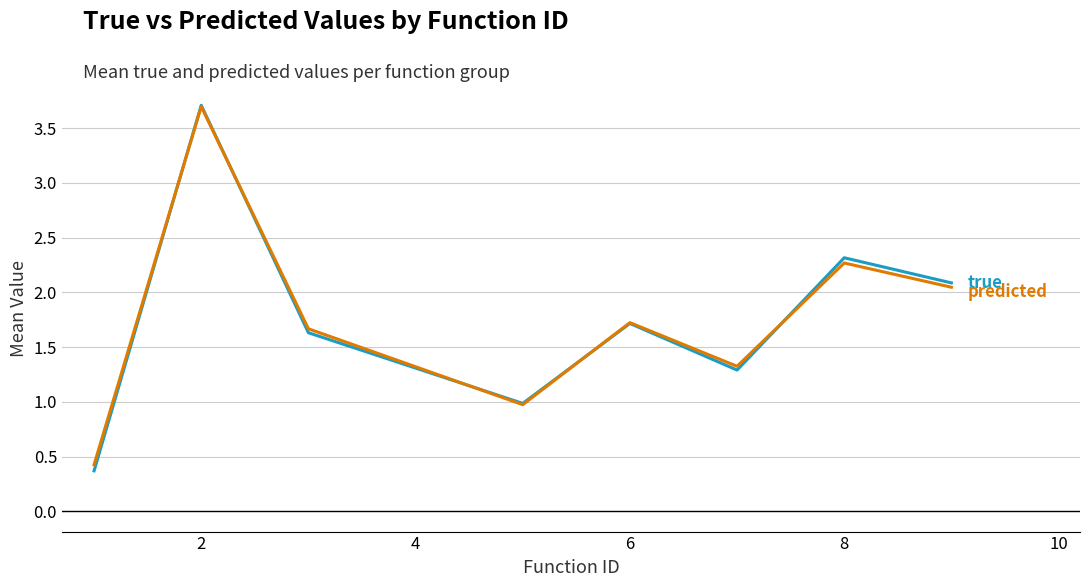

What is the greatest value displayed?

3.7